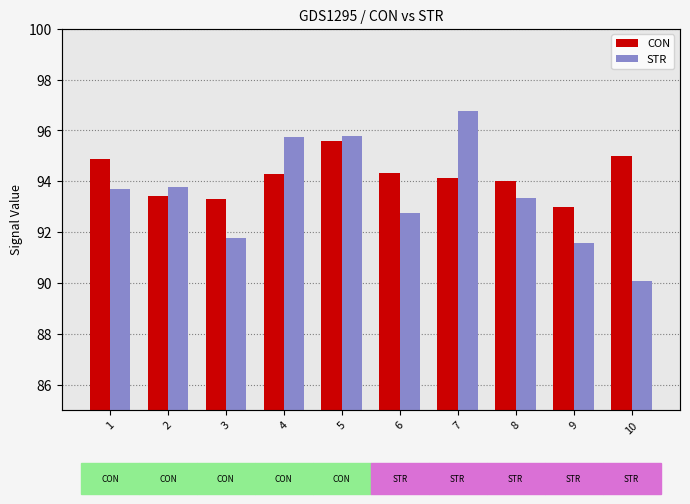

What is the difference between the maximum and minimum values in the STR series?

6.7